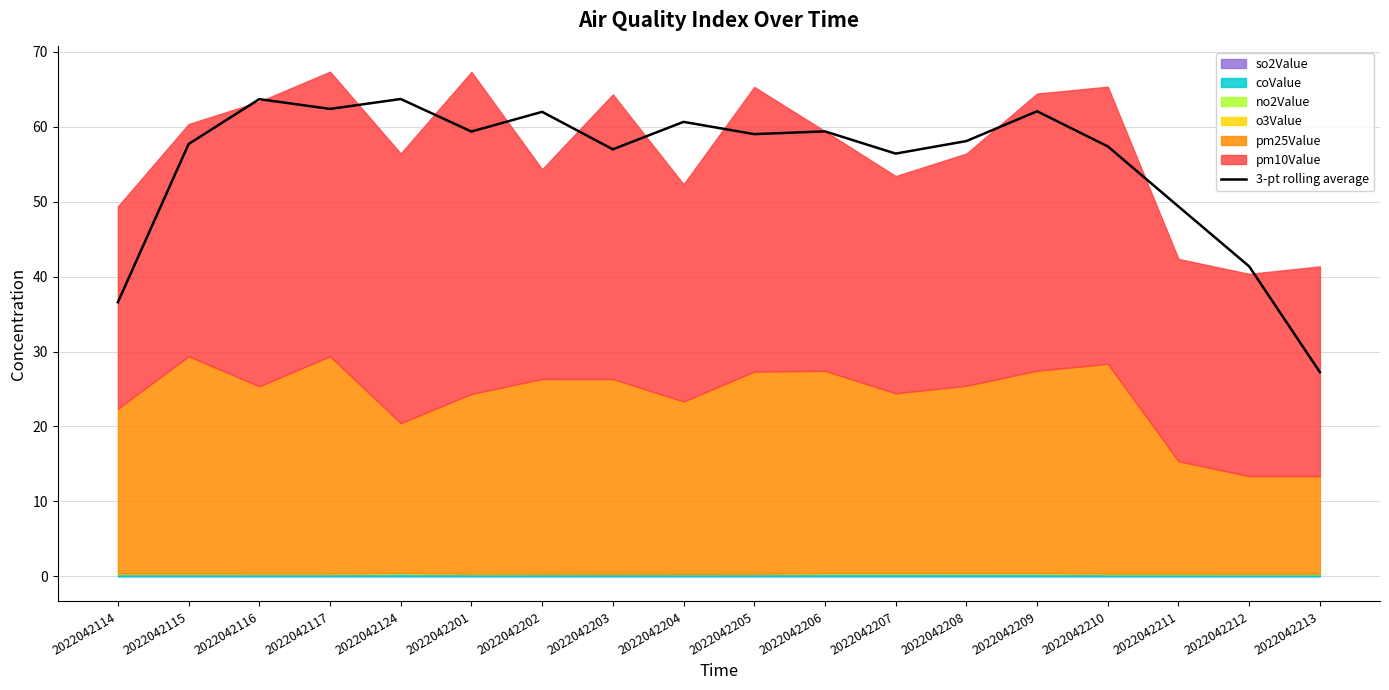

Does the chart display data point markers on the line(s)?

No